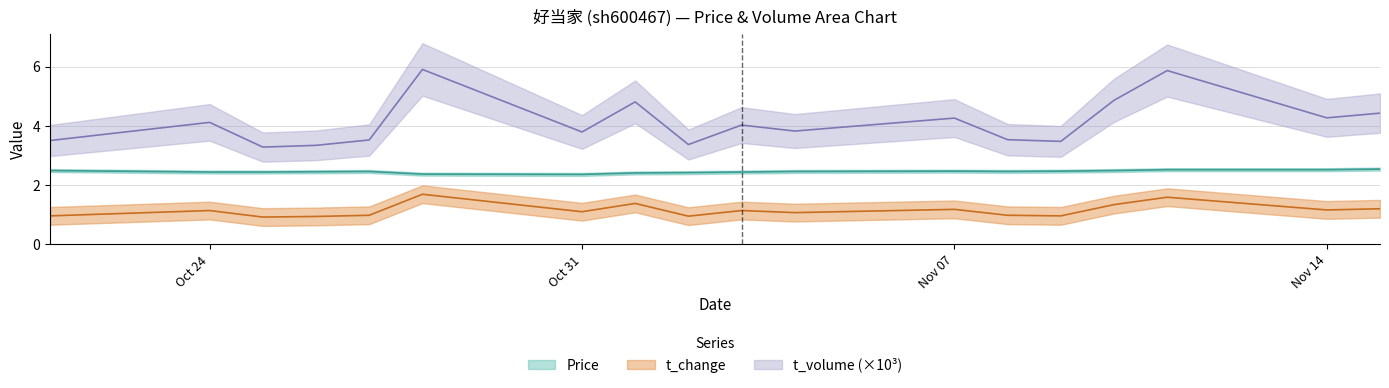

List the series in order of their peak value, highest first.

t_volume, price, t_change